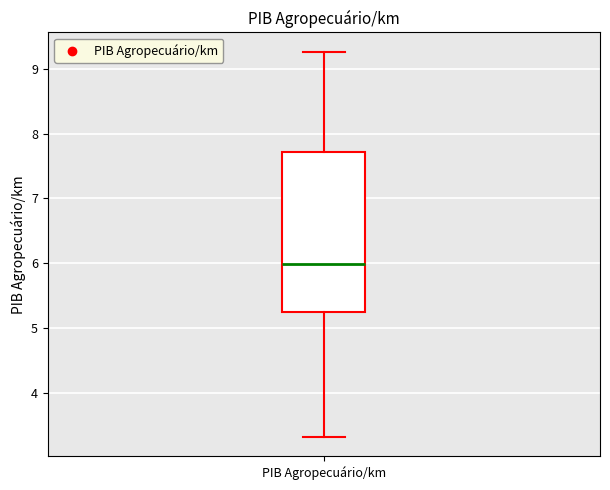

Transcribe this box plot: give where the median line is, the range the box spans, and where the two whiskers end, as read against the y-axis. The values are not printed on the chart, so give them approximately, as read against the axis.

median 6.0, box 5.2 to 7.7, whiskers 3.3 to 9.3